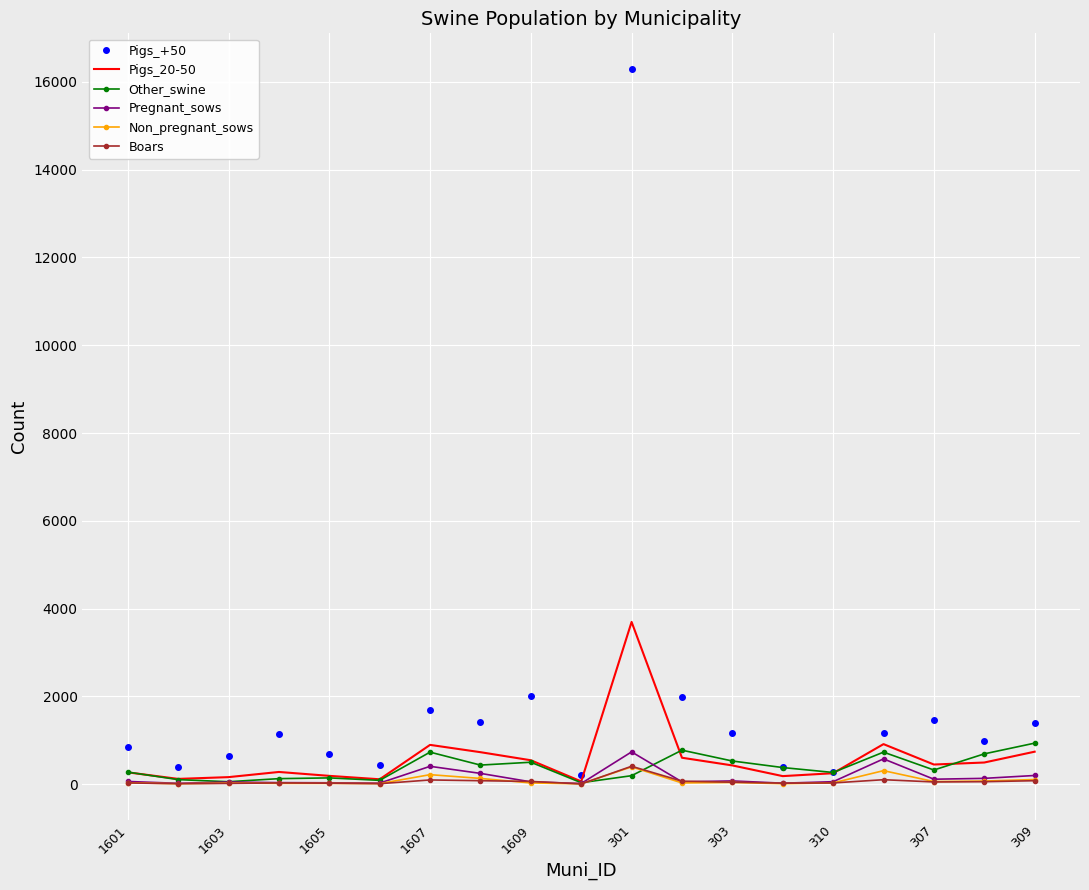

Which series has the widest spread of values?

Pigs_+50